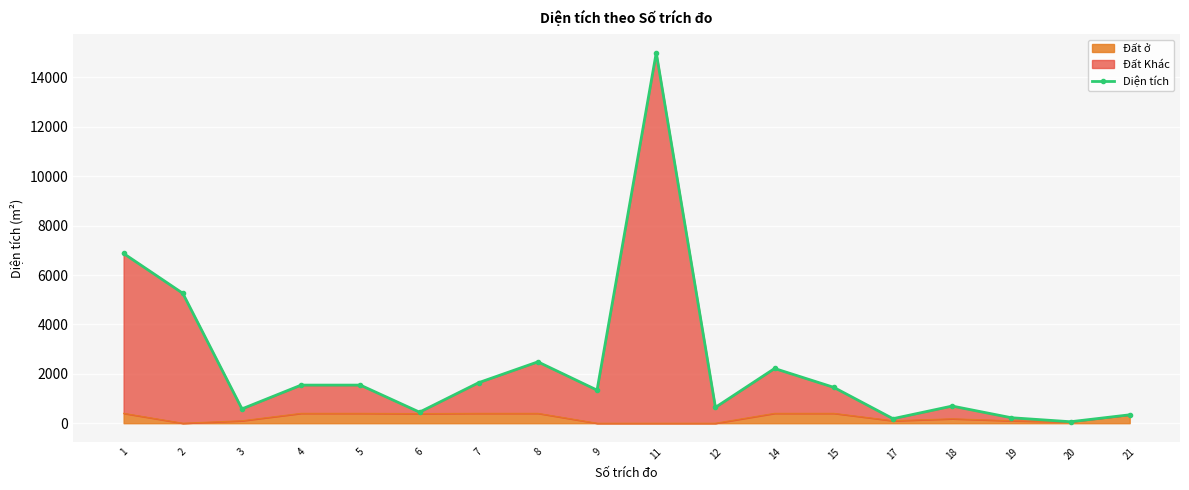

What is the change in value from 12 to 21?

-301.2